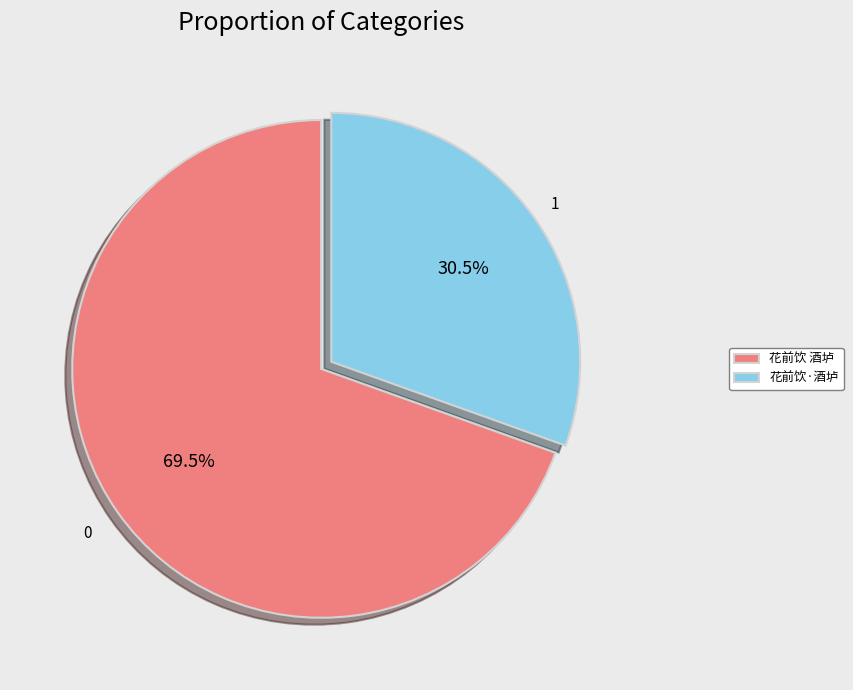

How many segments does this pie chart have?

2